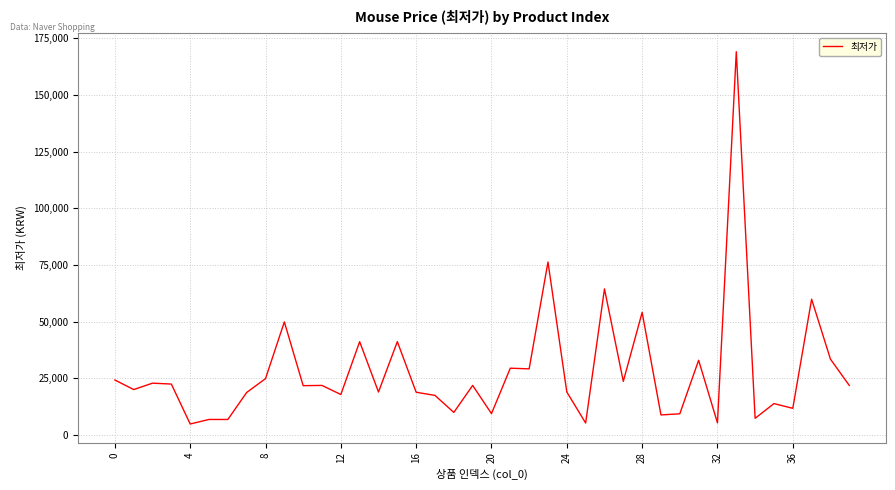

What is the minimum value shown in the chart?

4900